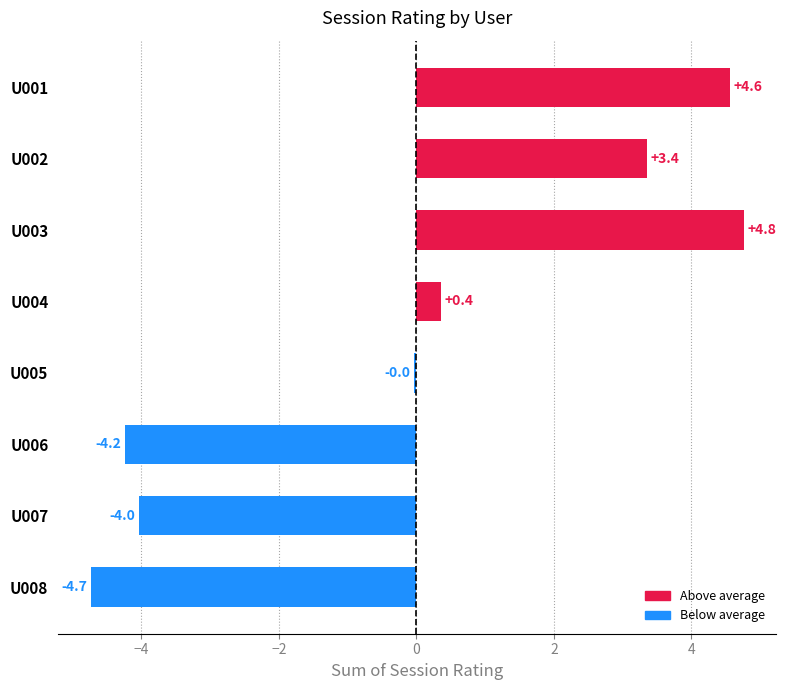

The chart shows a value of 4.6 at U001. True or false?

True